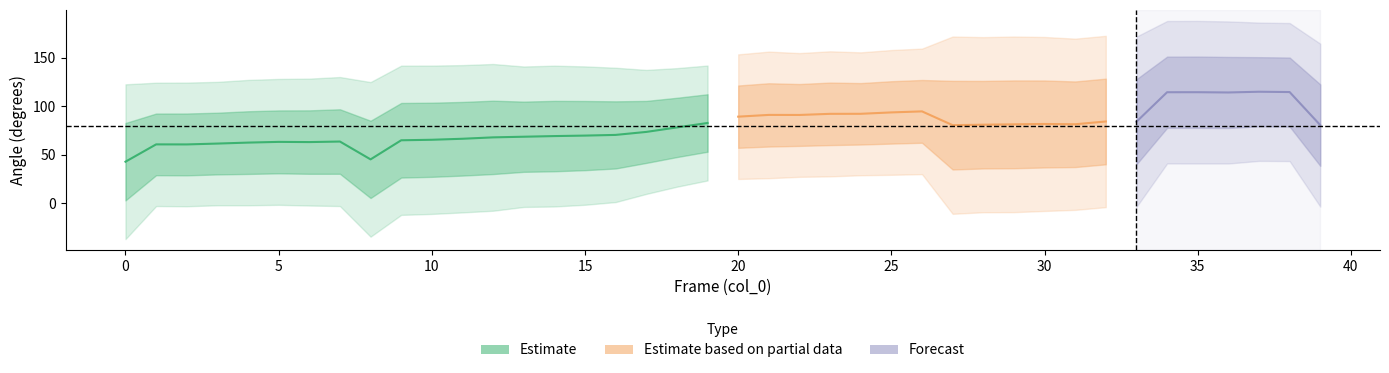

Does the chart have visible grid lines?

No